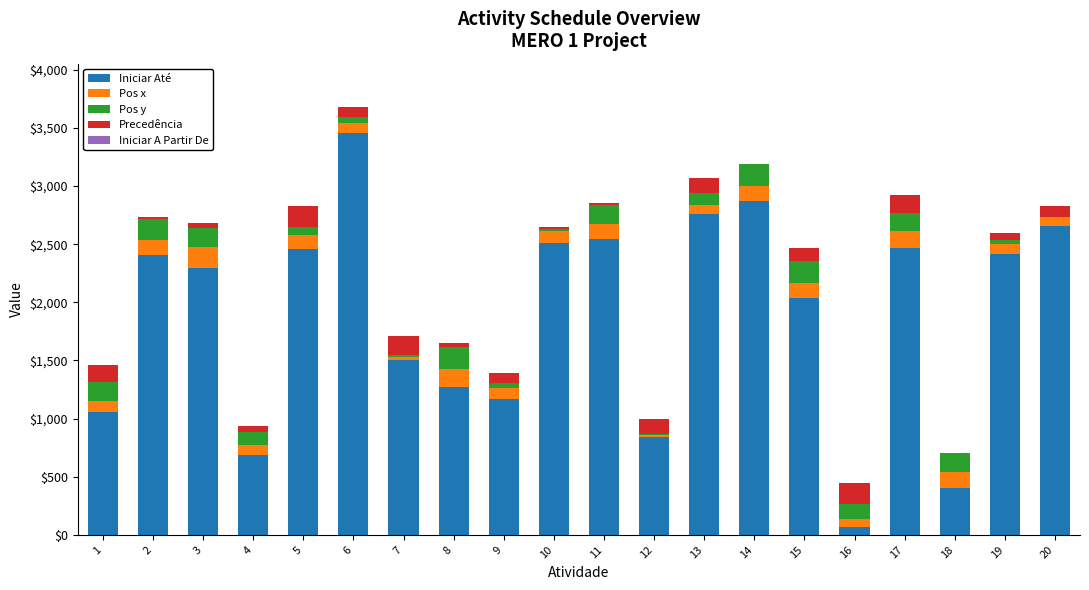

At which category is the sum across all series the highest?

6